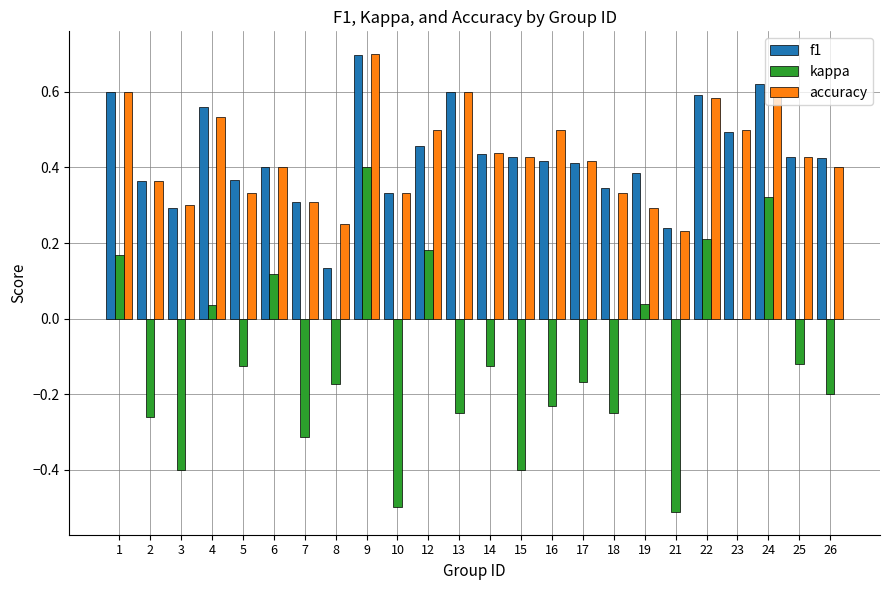

At which label does accuracy reach its peak?

9